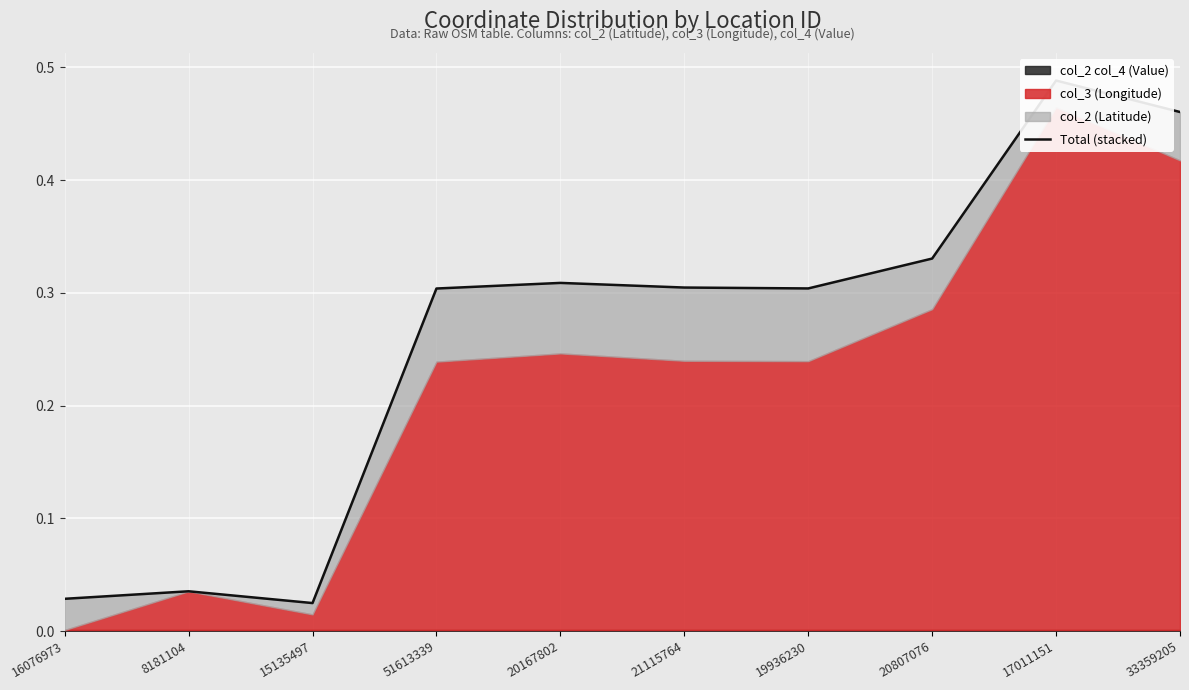

At which category does the data reach its first local valley?

15135497